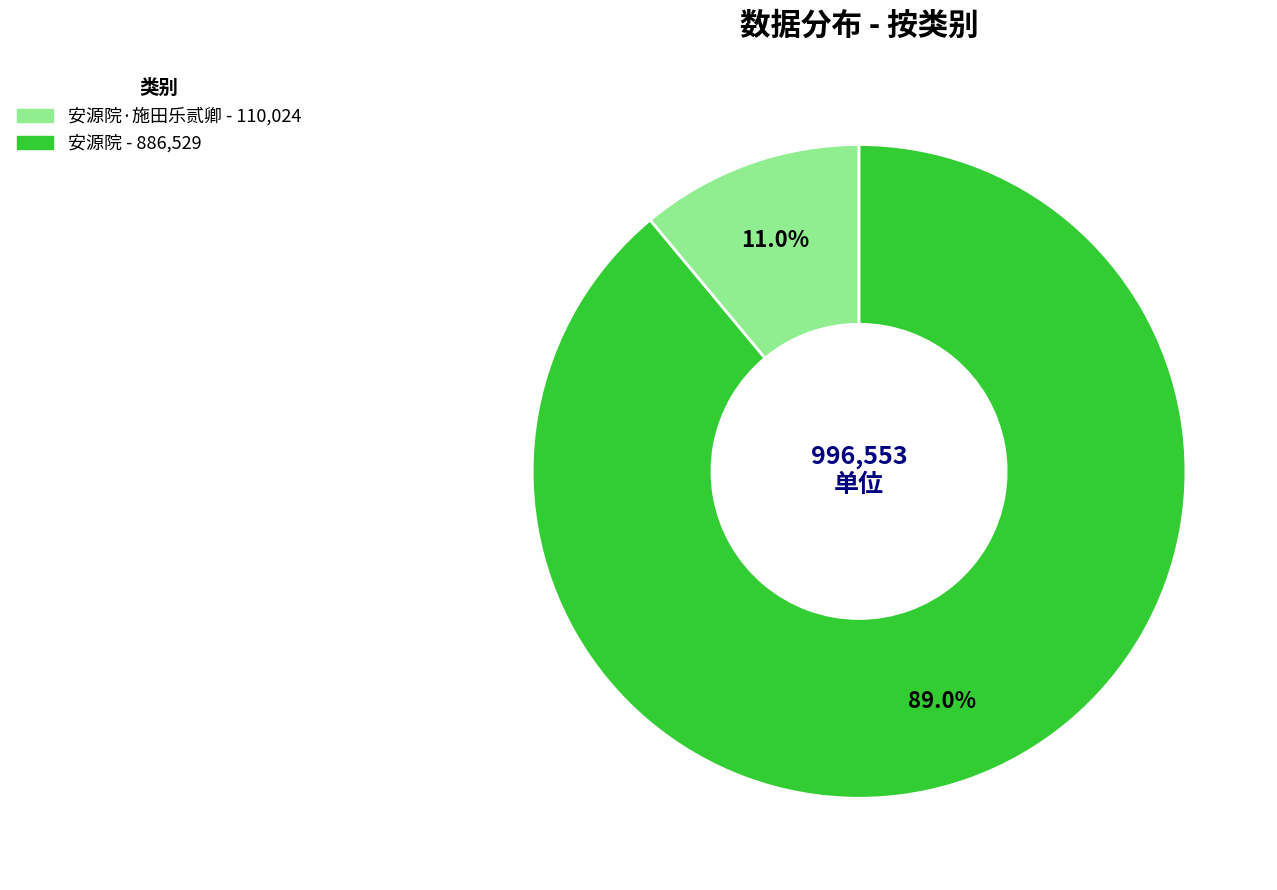

Is there a majority slice in this chart?

Yes